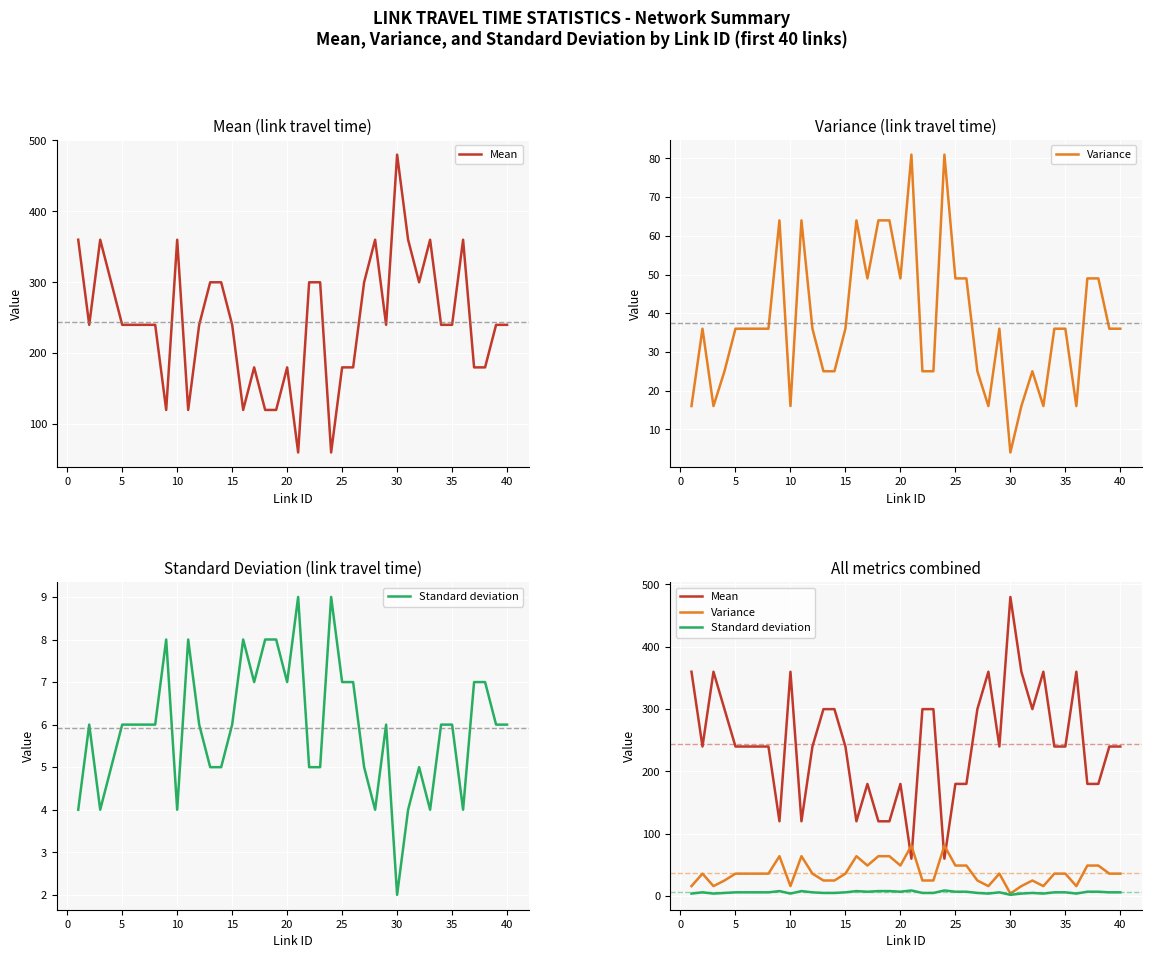

At how many categories does at least one series exceed 158?

33